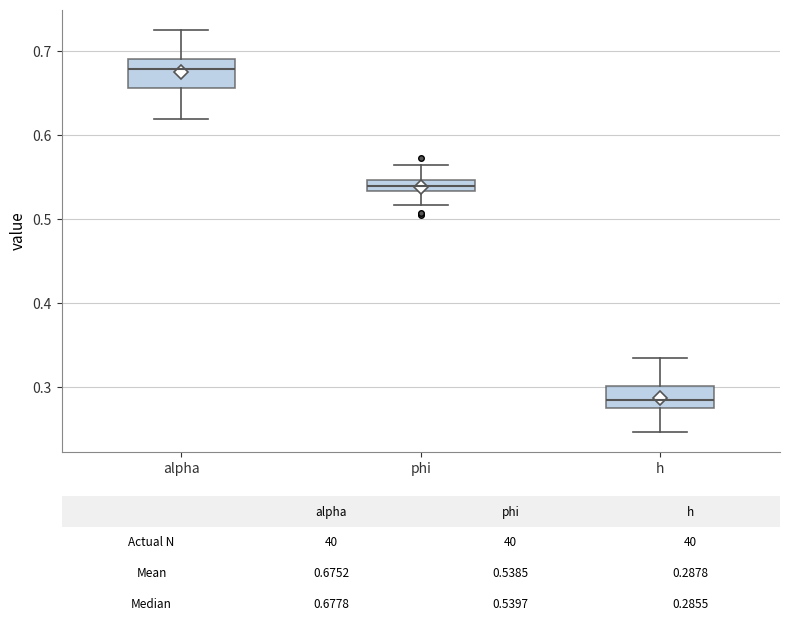

Which box has the lowest median line?

h